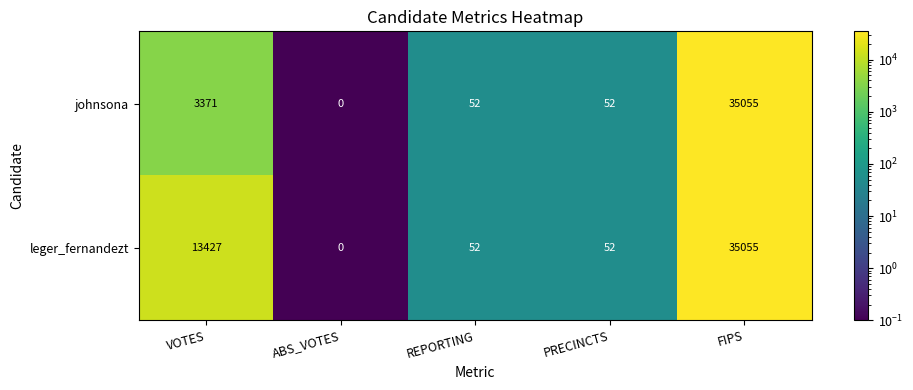

Reading left to right, extract all data points from this chart.

johnsona: VOTES=3371	ABS_VOTES=0	REPORTING=52	PRECINCTS=52	FIPS=35055
leger_fernandezt: VOTES=13427	ABS_VOTES=0	REPORTING=52	PRECINCTS=52	FIPS=35055